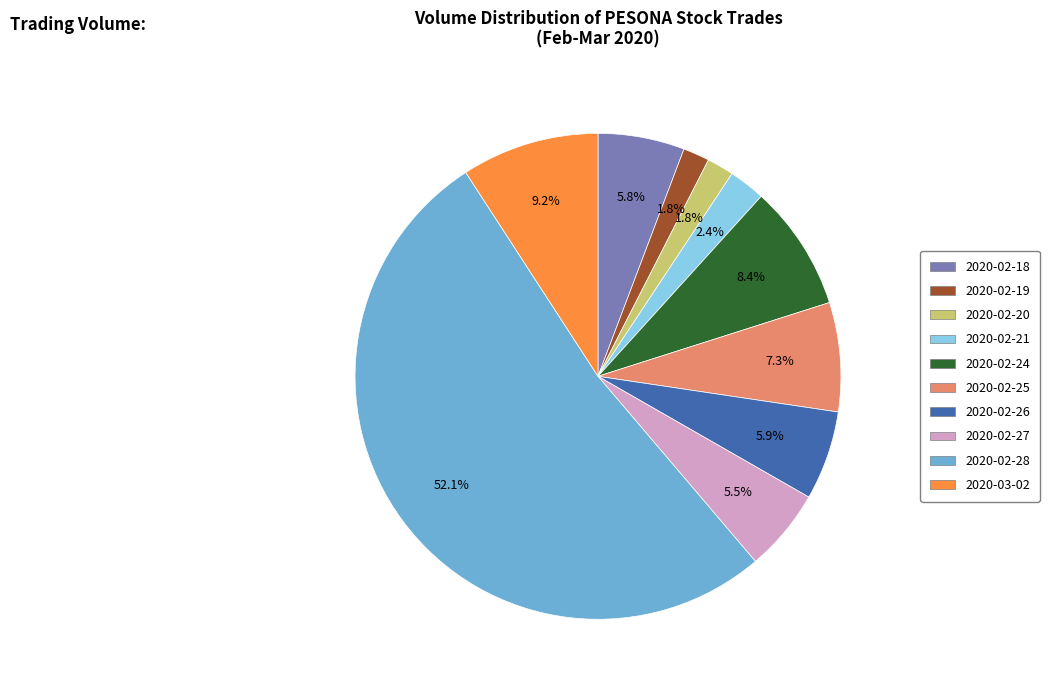

What portion of the pie excludes 2020-02-21?

97.6%